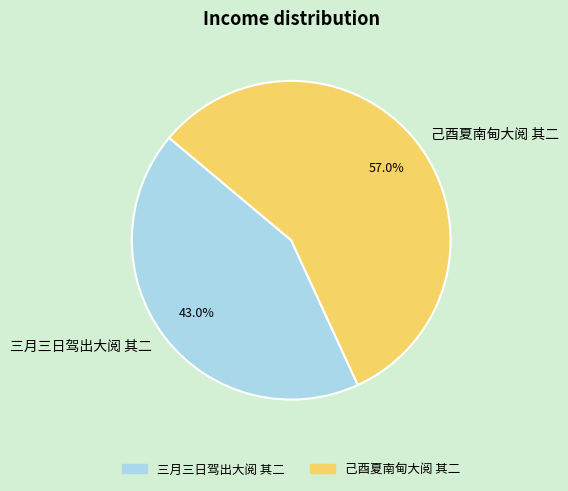

True or false: 三月三日驾出大阅 其二 accounts for 43% of the total.

True